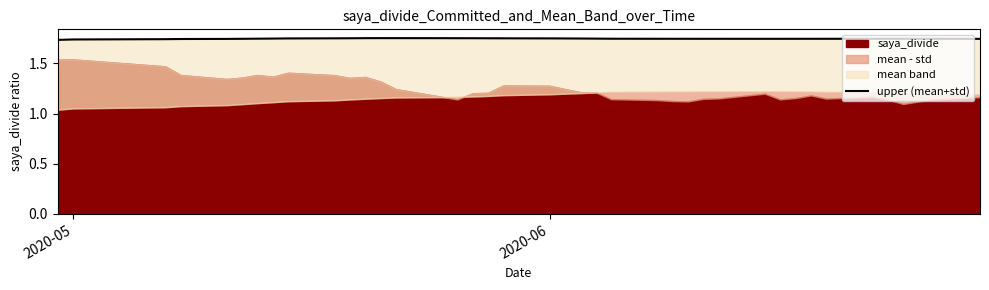

The value at 15 is 1.0. True or false?

False